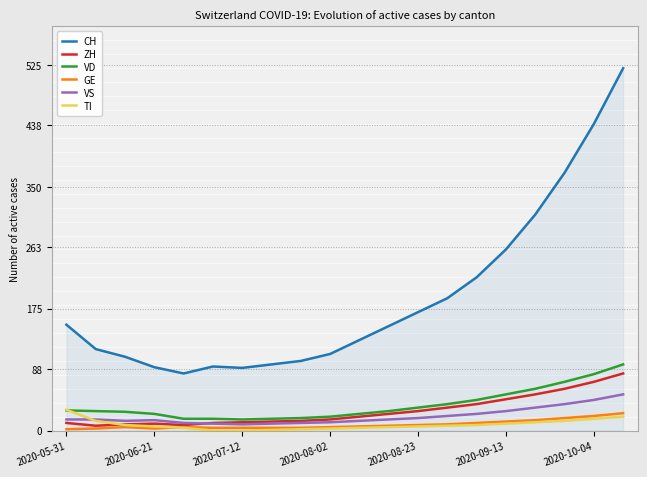

What are all the series names shown in the legend?

CH, ZH, VD, GE, VS, TI